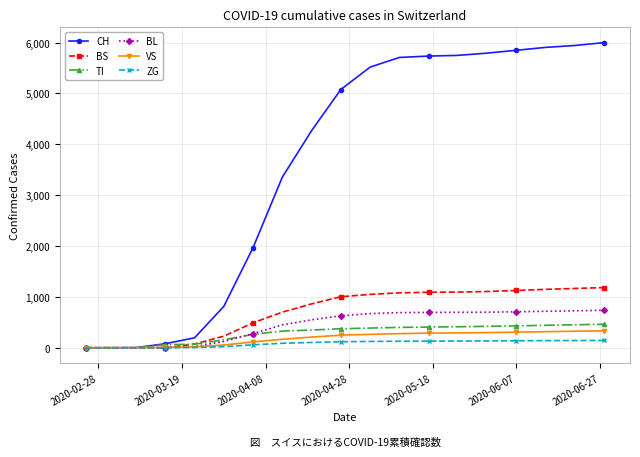

Which series has the largest total across all categories?

CH